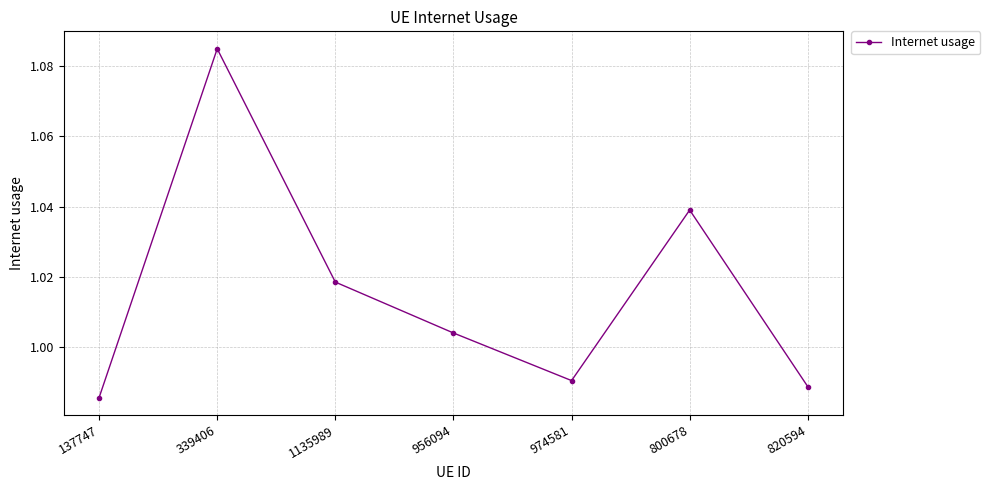

What is the label of the 7th point from the left?

820594